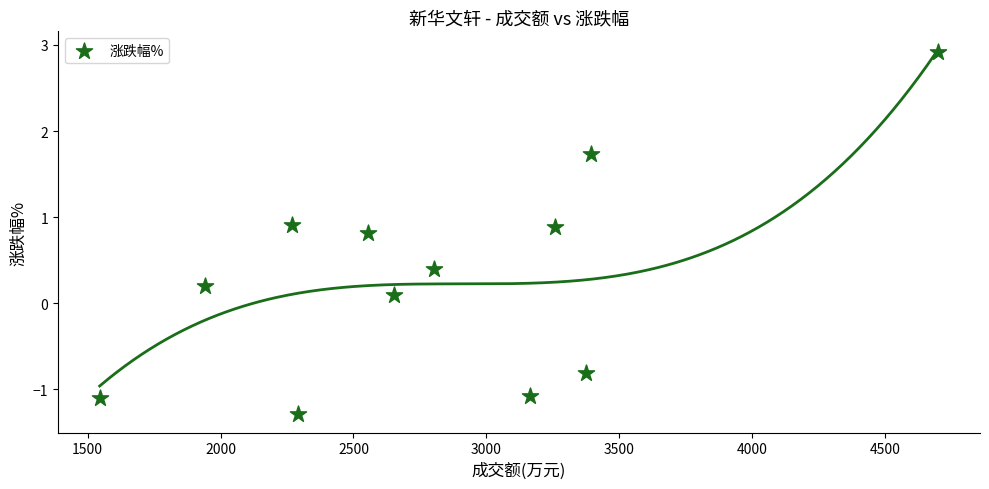

What is the average Y value?

0.3